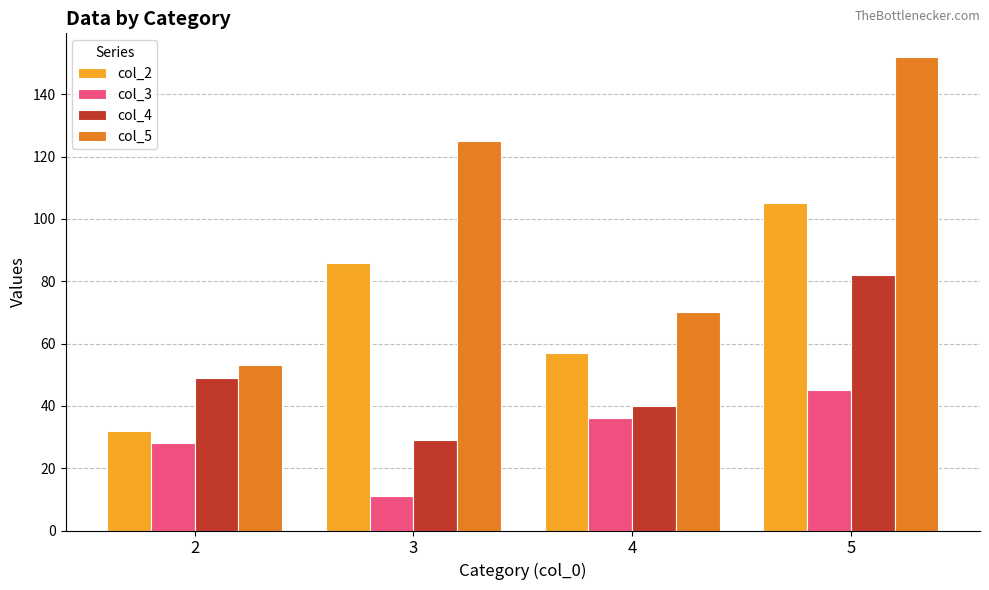

What is the minimum value shown in the chart?

11